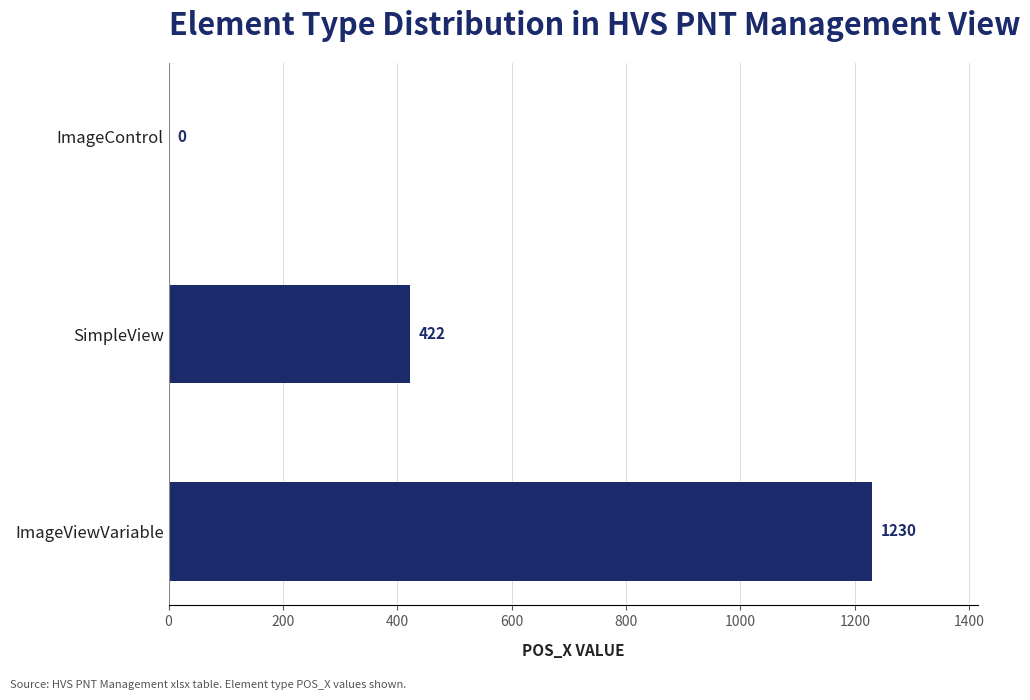

The value at SimpleView is 422. True or false?

True